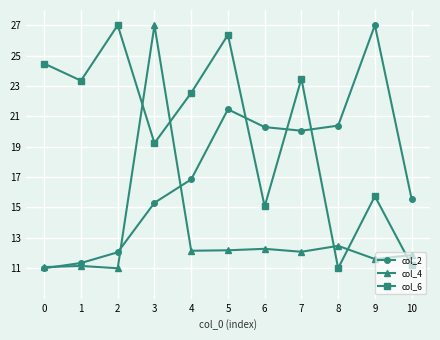

List the series in order of their overall mean, lowest first.

col_4, col_2, col_6